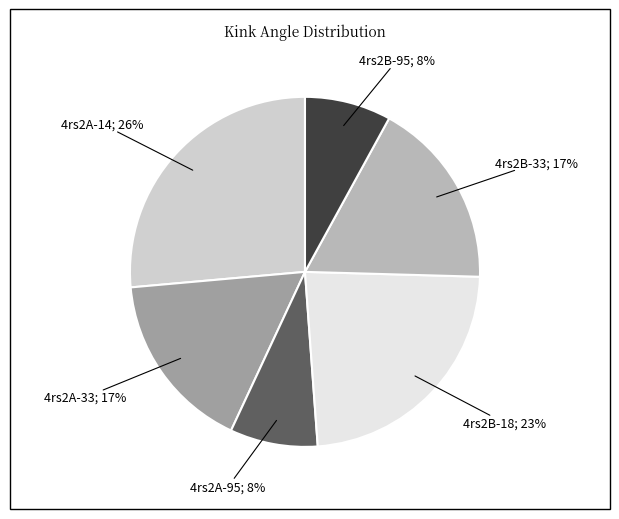

To the nearest percent, what is the average slice percentage?

17%